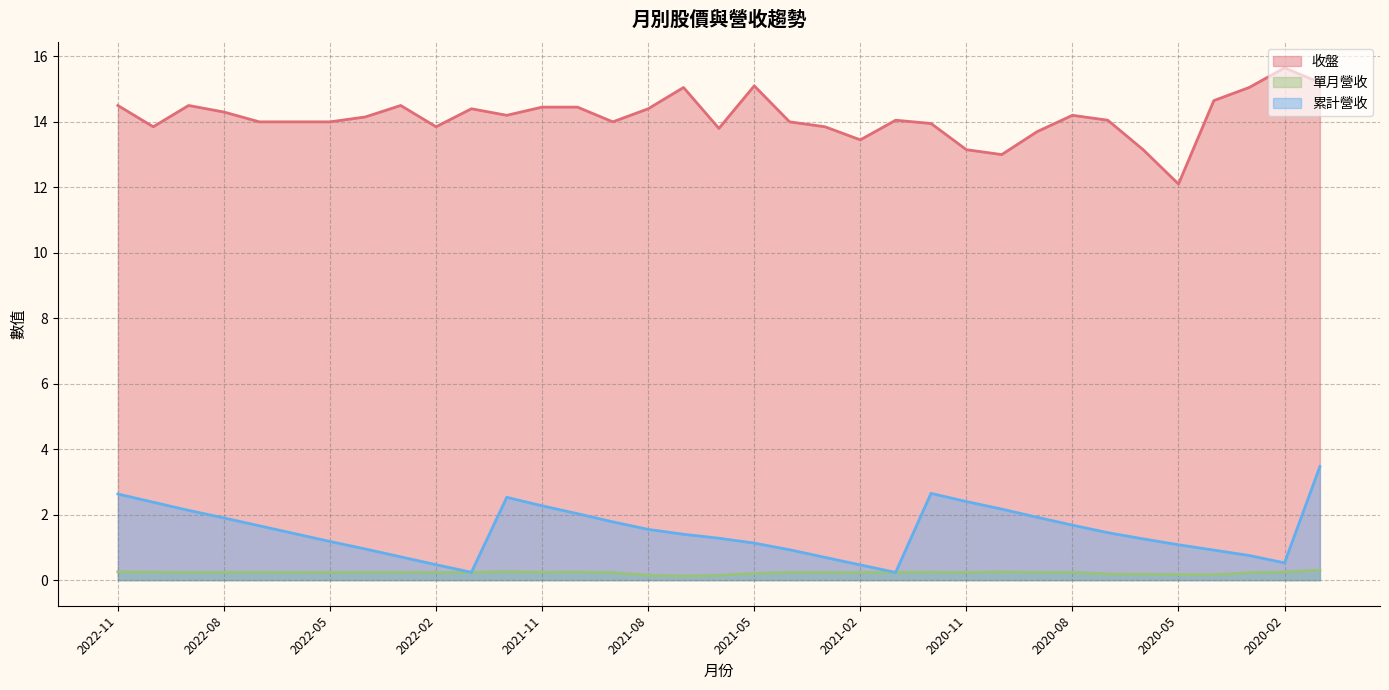

What position from the left is 2020-08?

28